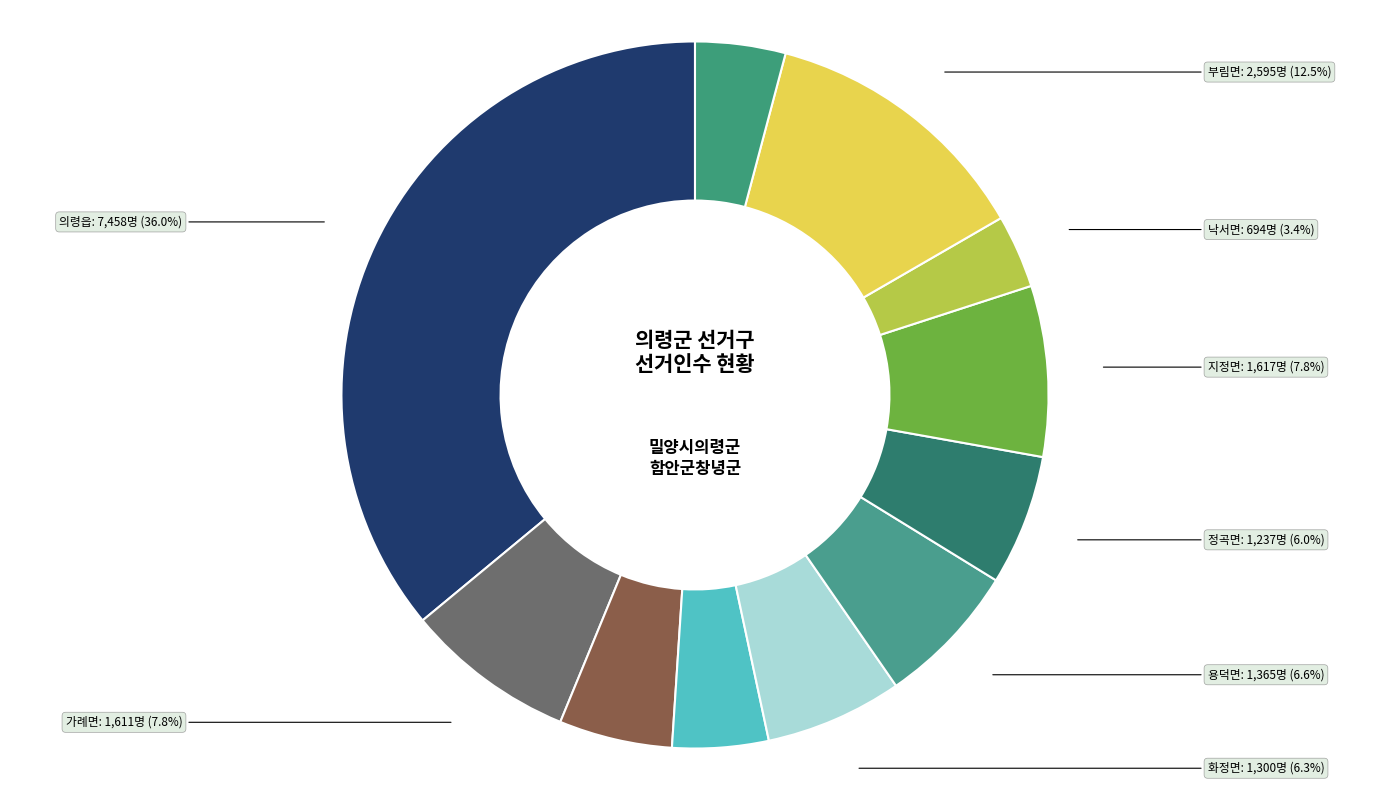

The 봉수면 slice represents 4% of the pie. True or false?

True